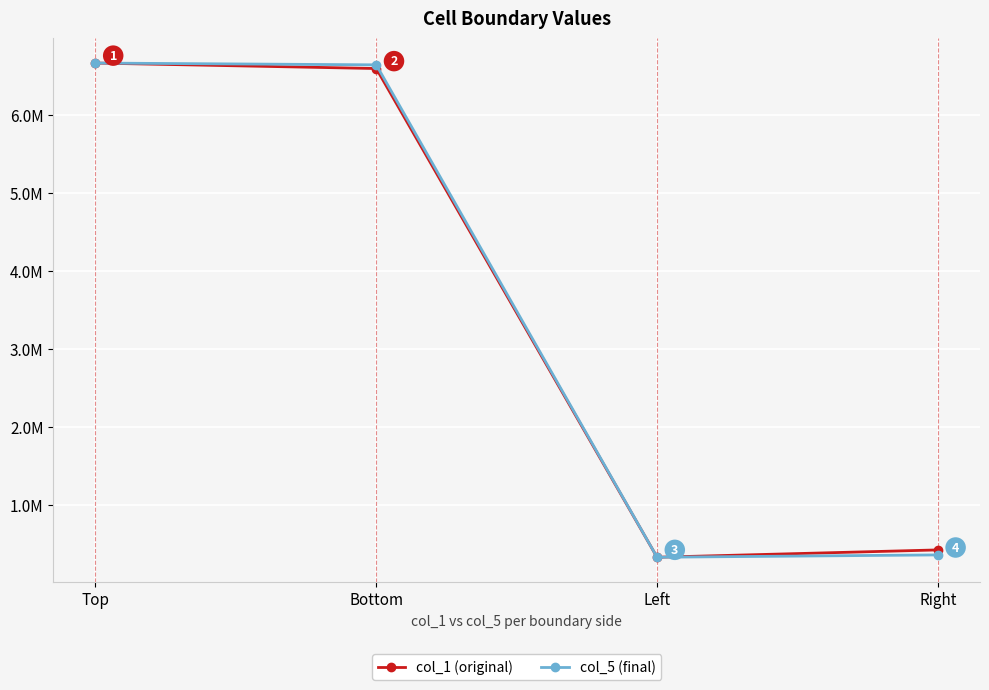

At which category does col_5 (final) reach its first local valley?

Left